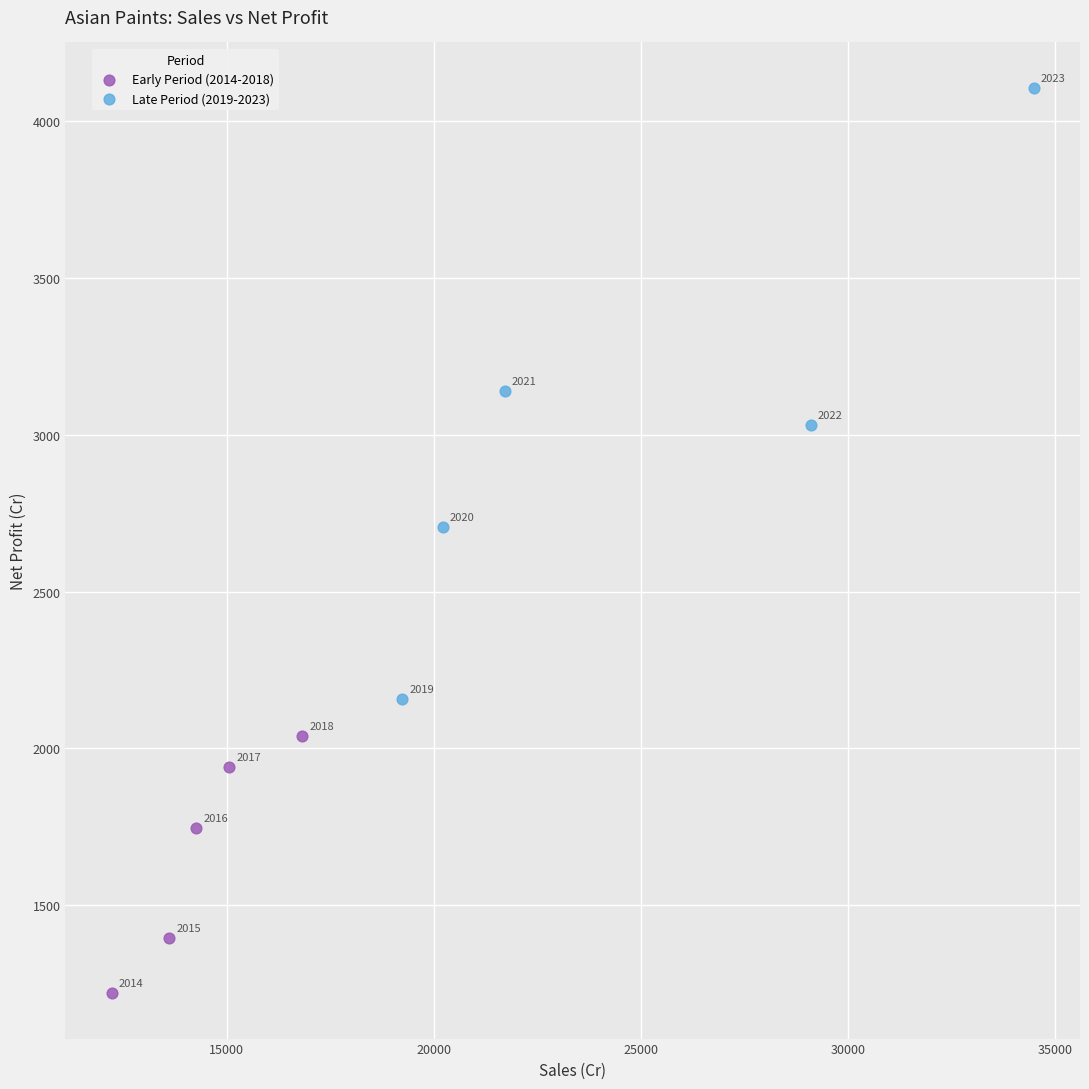

Which series reaches the maximum Y coordinate?

Late Period (2019-2023)